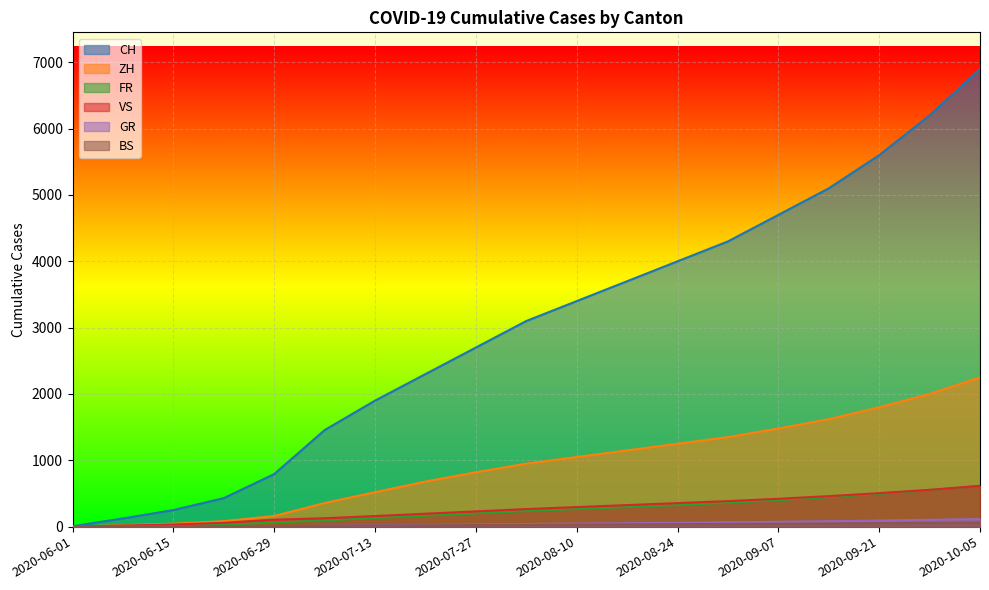

Rank the series at 2020-07-27 from lowest to highest value.

BS, GR, FR, VS, ZH, CH